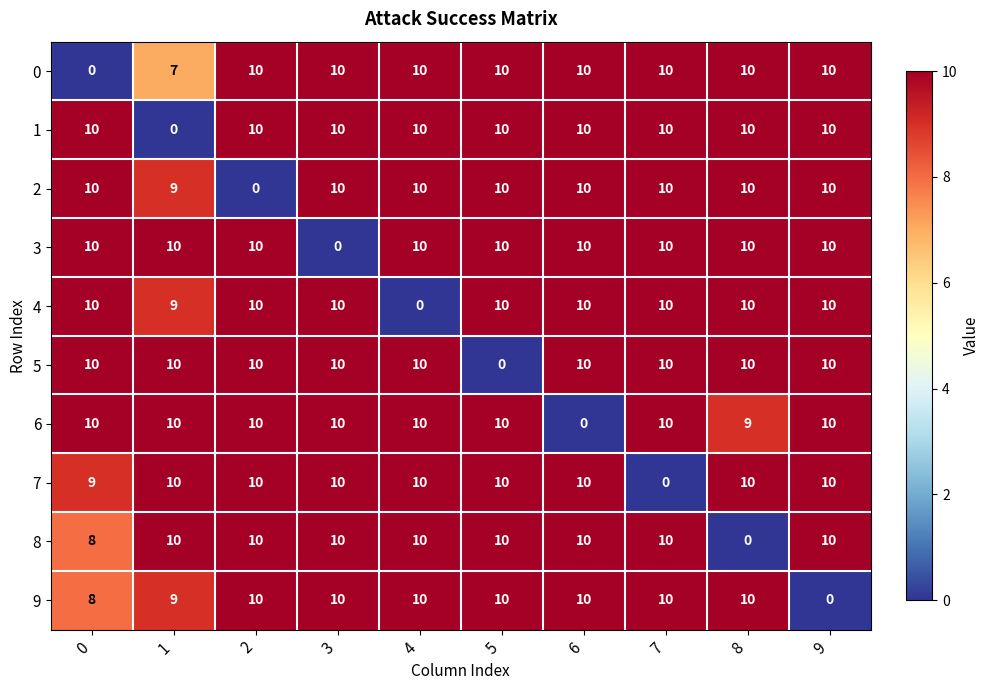

What is the spread (max minus min) of values at 1?

10